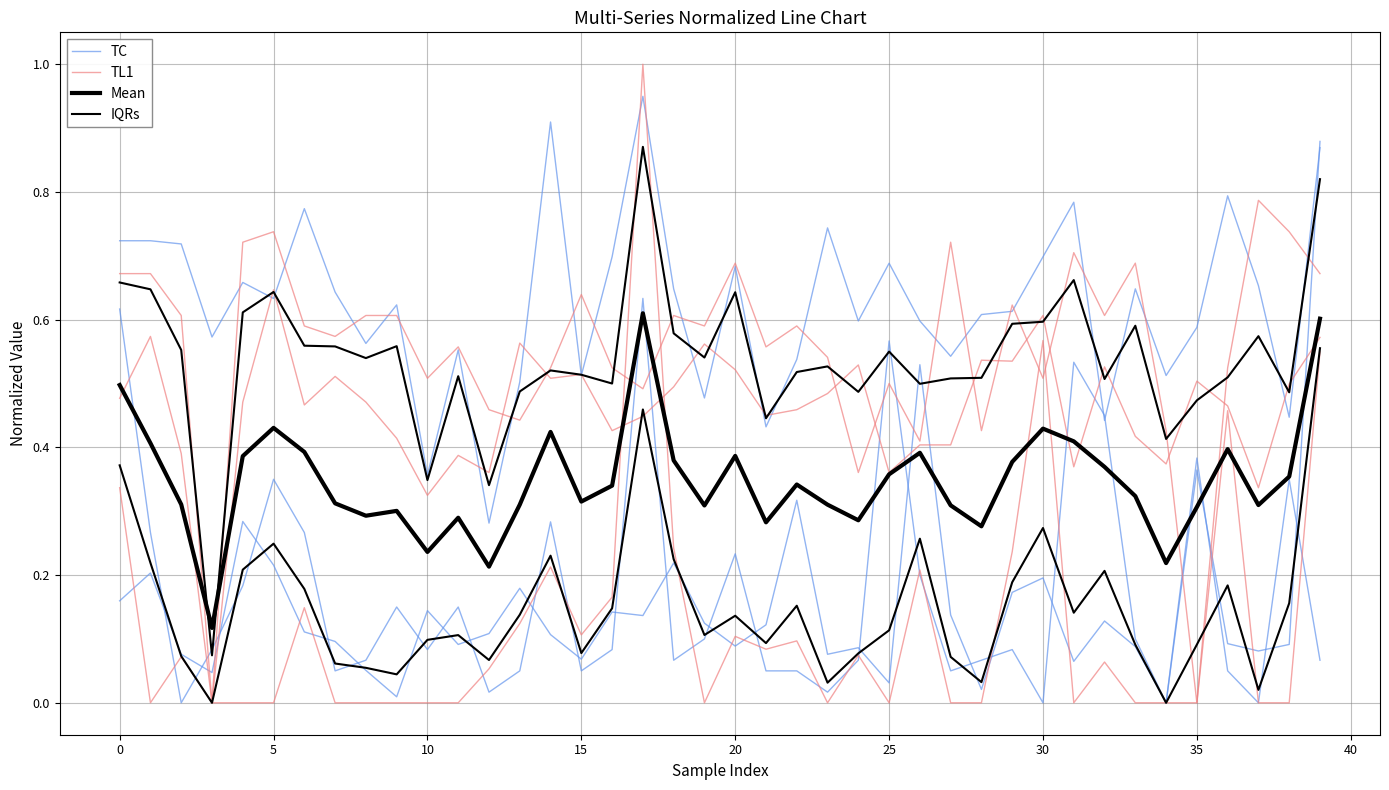

What is the value of the TC point at the 20th from the left?

0.1